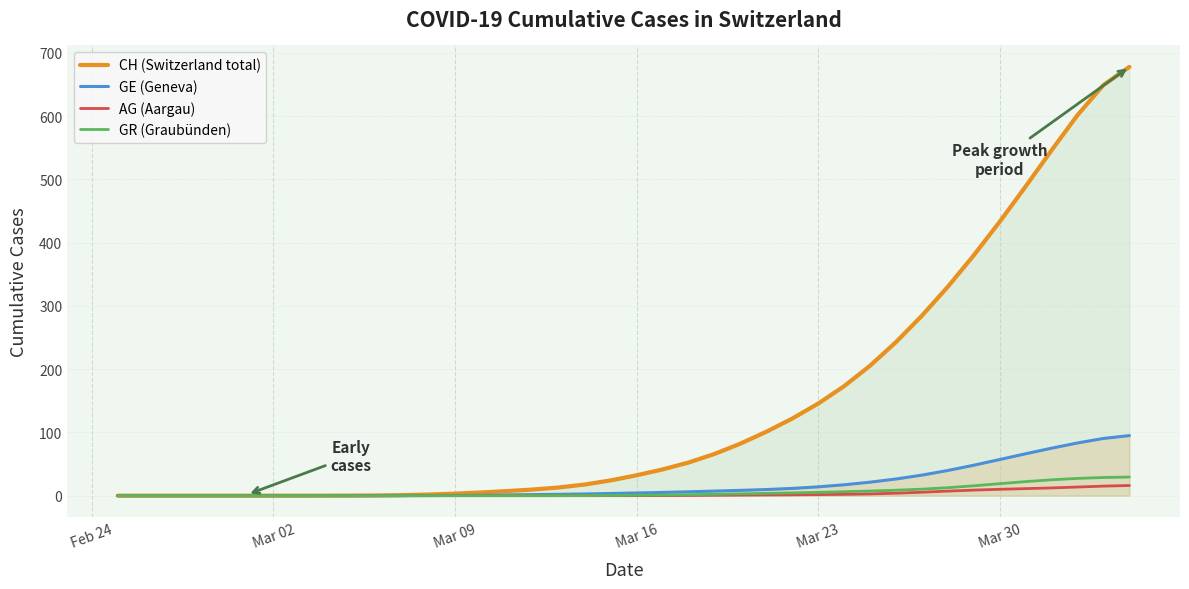

Which series has the largest total across all categories?

CH (Switzerland total)